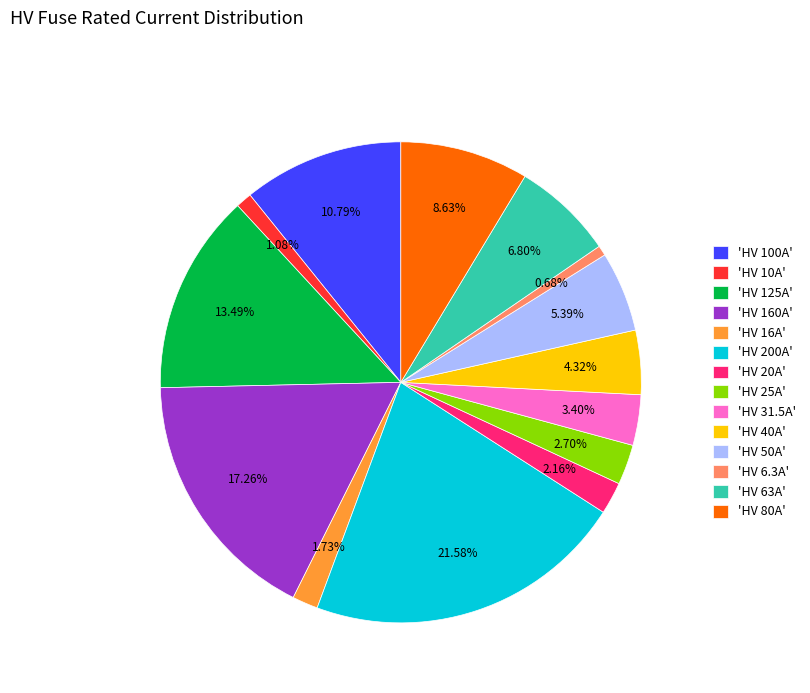

Is 'HV 63A' the majority of the pie?

No